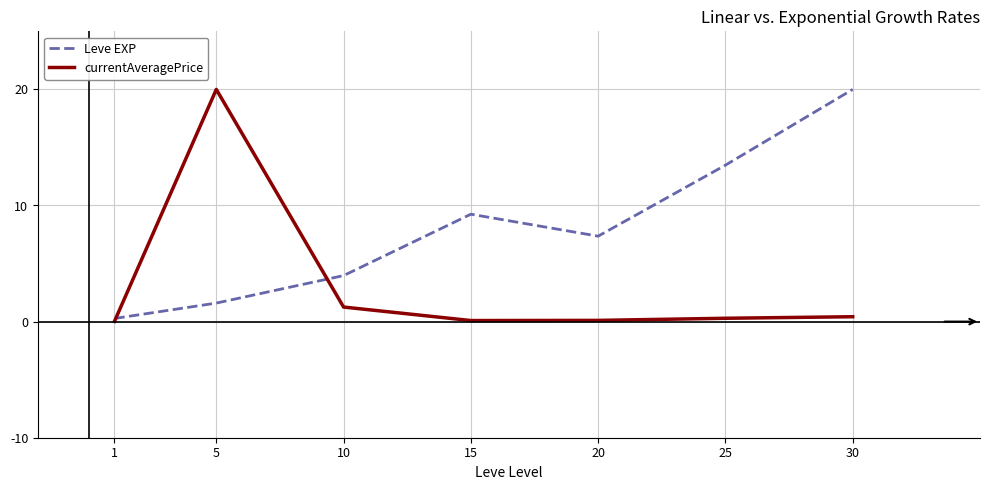

How many lines are shown in the chart?

2